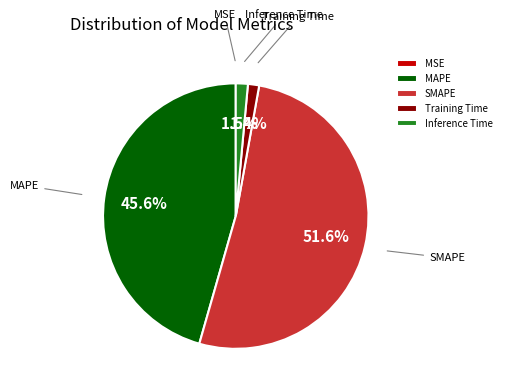

To the nearest percent, what percentage of the pie is MAPE?

46%